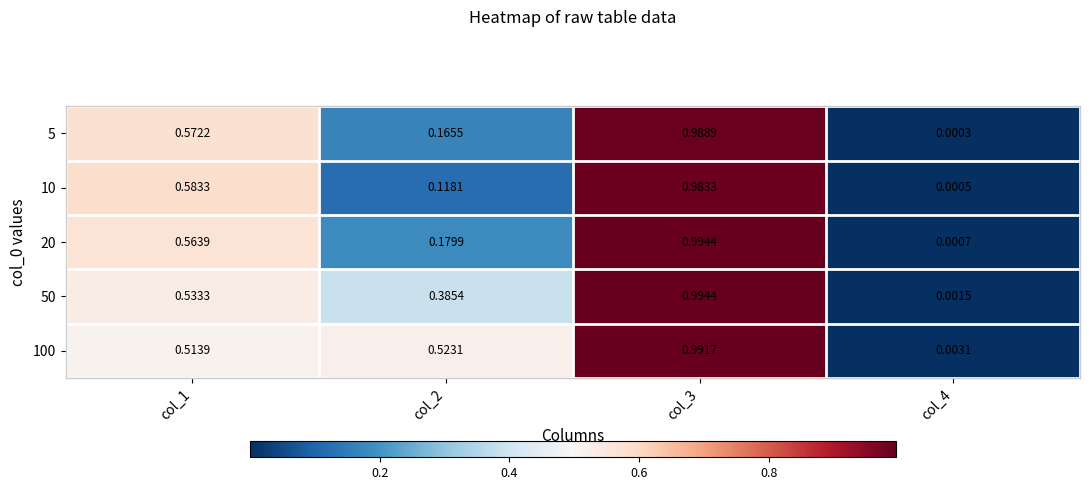

Is the value of 20 at col_2 greater than the value of 10 at col_4?

Yes